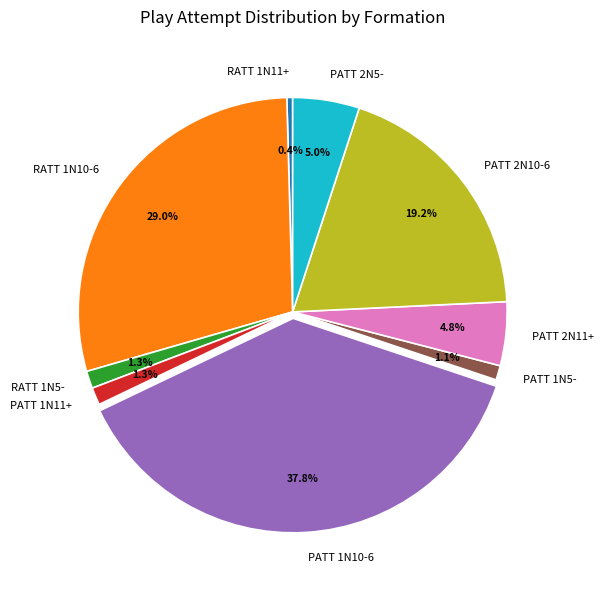

What percentage is NOT represented by PATT 1N5-?

98.9%